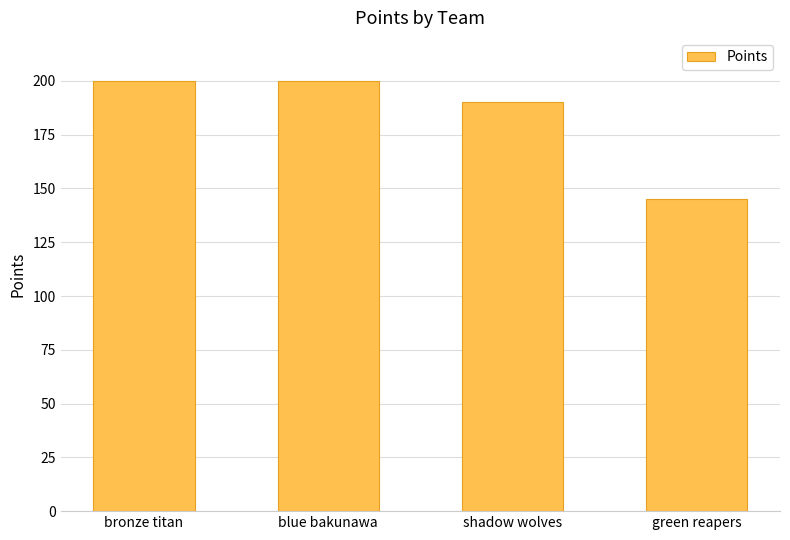

What is the difference between the maximum and minimum values?

55